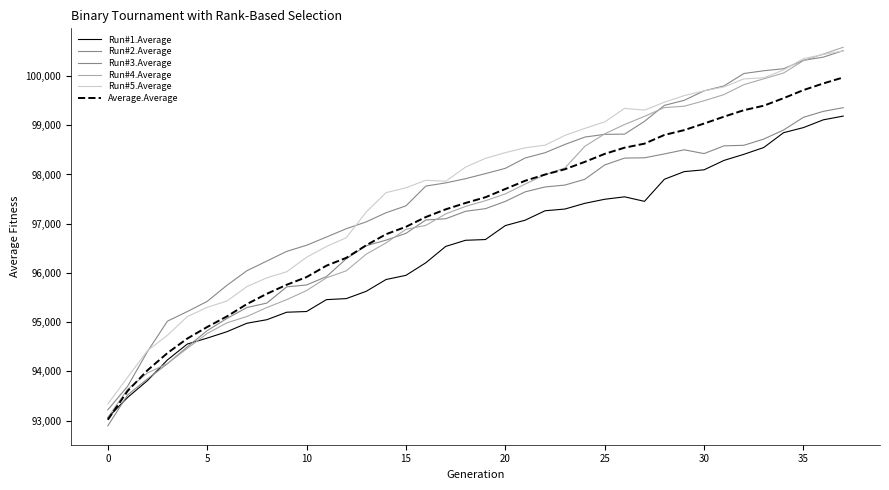

Does the chart display data point markers on the line(s)?

No